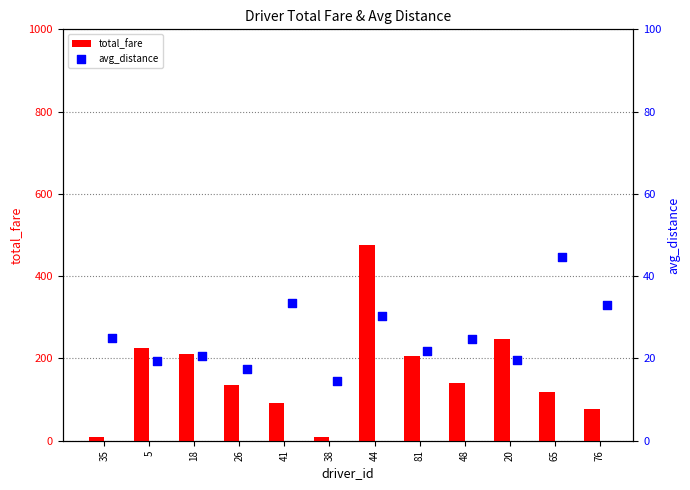

What are all the series names shown in the legend?

total_fare, avg_distance